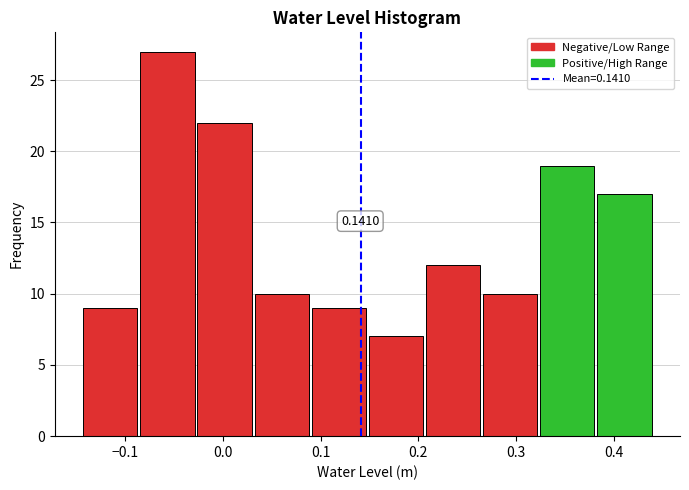

Which range on the x-axis has the tallest bar?

-0.09 to -0.03